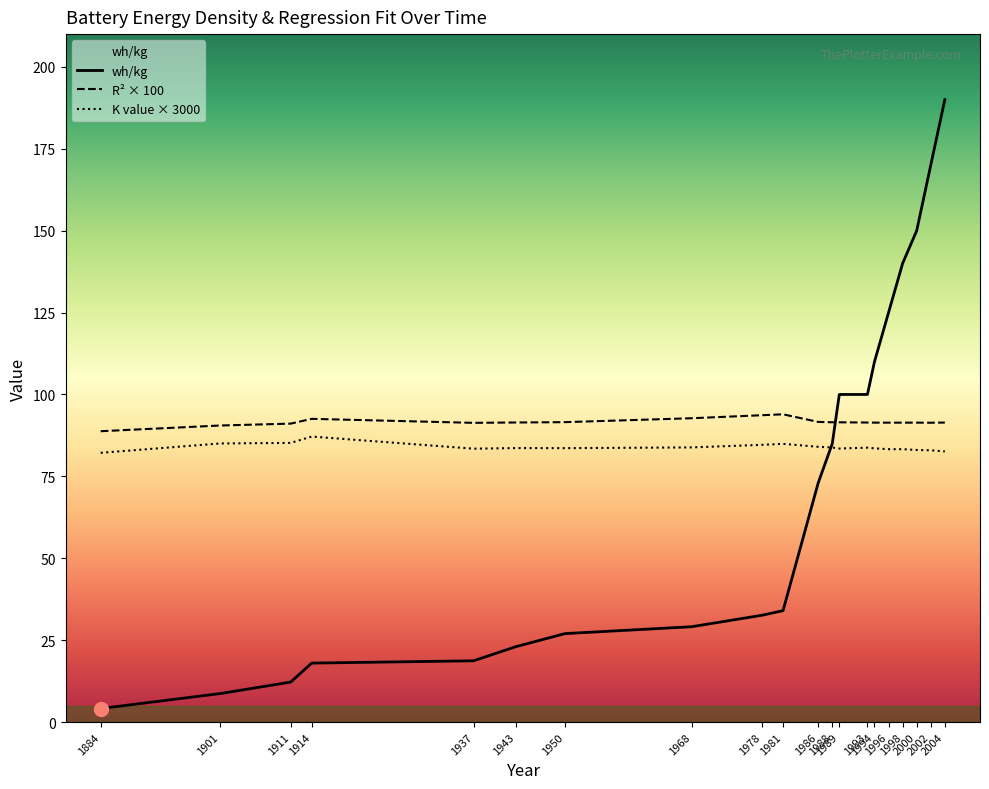

What is the difference between the maximum and minimum values in the wh/kg series?

185.9